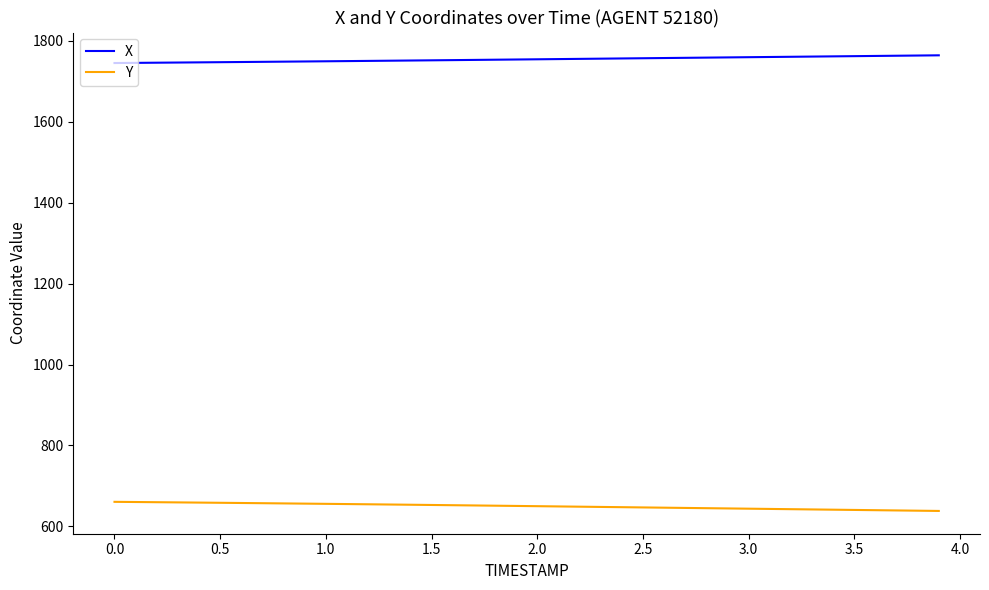

What is the smallest value displayed?

638.1